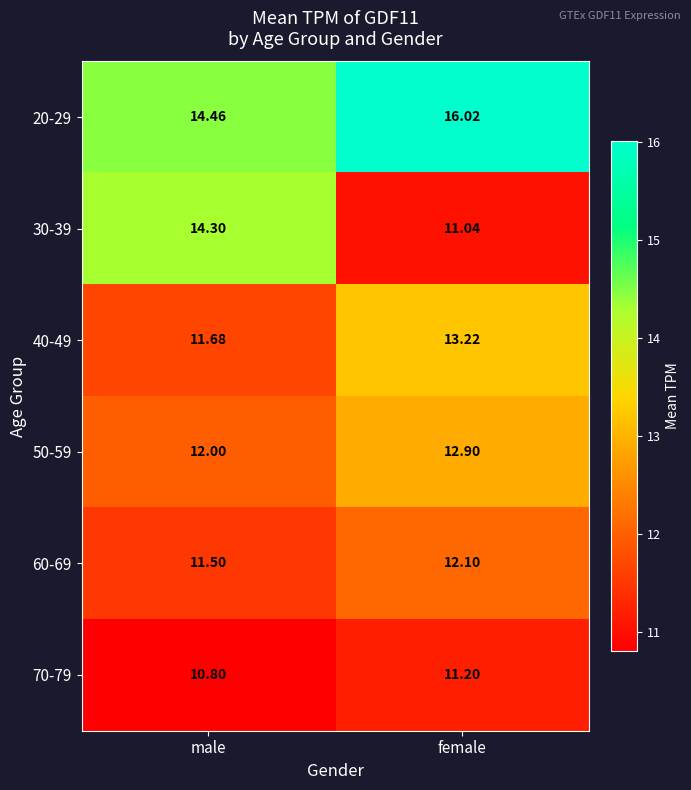

At which label is 70-79 closest to 11?

male